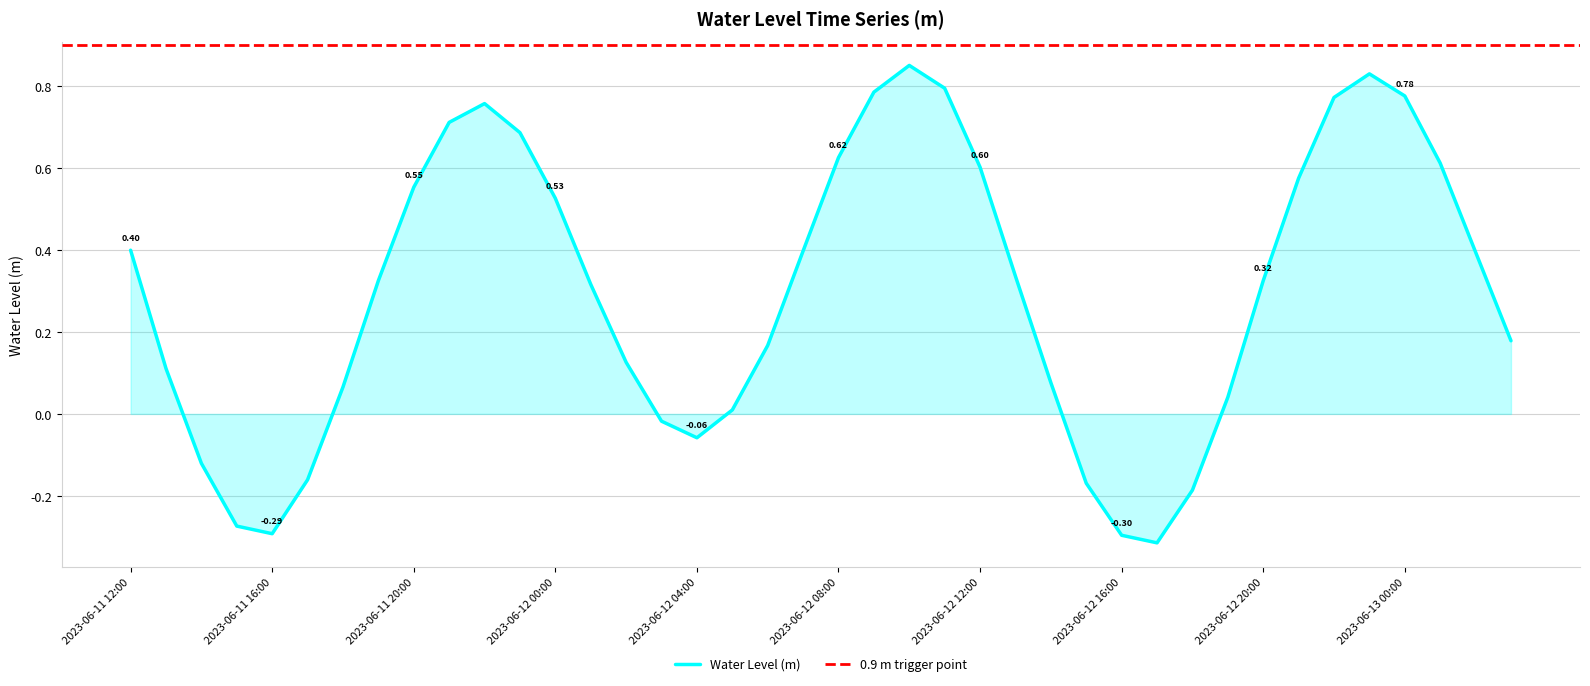

Reading right to left, what are all the values shown in this chart?

2023-06-13 03:00=0.2	2023-06-13 02:00=0.4	2023-06-13 01:00=0.6	2023-06-13 00:00=0.8	2023-06-12 23:00=0.8	2023-06-12 22:00=0.8	2023-06-12 21:00=0.6	2023-06-12 20:00=0.3	2023-06-12 19:00=0.0	2023-06-12 18:00=-0.2	2023-06-12 17:00=-0.3	2023-06-12 16:00=-0.3	2023-06-12 15:00=-0.2	2023-06-12 14:00=0.1	2023-06-12 13:00=0.3	2023-06-12 12:00=0.6	2023-06-12 11:00=0.8	2023-06-12 10:00=0.8	2023-06-12 09:00=0.8	2023-06-12 08:00=0.6	2023-06-12 07:00=0.4	2023-06-12 06:00=0.2	2023-06-12 05:00=0.0	2023-06-12 04:00=-0.1	2023-06-12 03:00=-0.0	2023-06-12 02:00=0.1	2023-06-12 01:00=0.3	2023-06-12 00:00=0.5	2023-06-11 23:00=0.7	2023-06-11 22:00=0.8	2023-06-11 21:00=0.7	2023-06-11 20:00=0.6	2023-06-11 19:00=0.3	2023-06-11 18:00=0.1	2023-06-11 17:00=-0.2	2023-06-11 16:00=-0.3	2023-06-11 15:00=-0.3	2023-06-11 14:00=-0.1	2023-06-11 13:00=0.1	2023-06-11 12:00=0.4